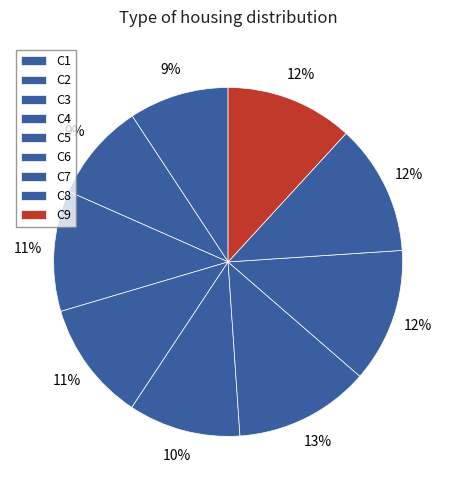

To the nearest percent, what is the combined percentage of C5 and C2?

20%